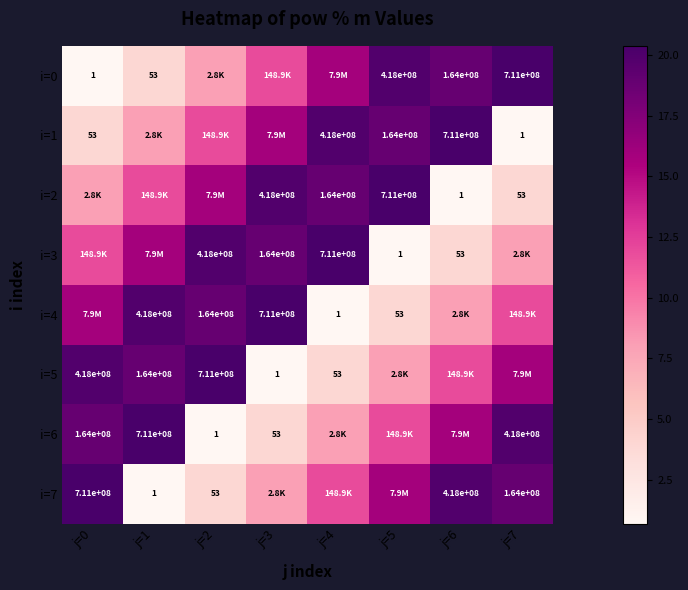

Is the value of i=4 at j=4 greater than the value of i=2 at j=3?

No